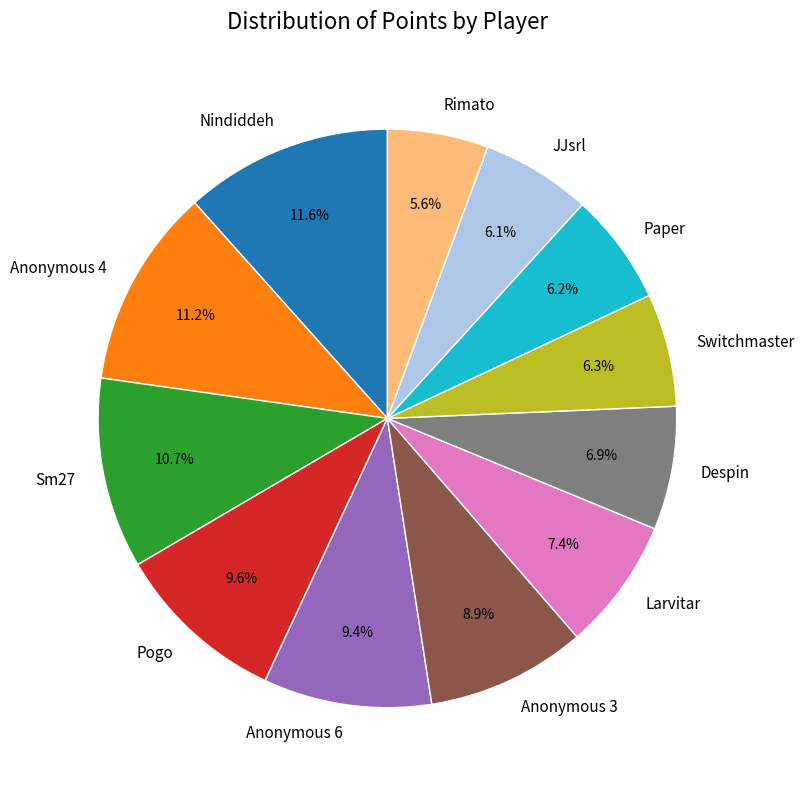

Is the sum of Nindiddeh and Larvitar greater than half?

No